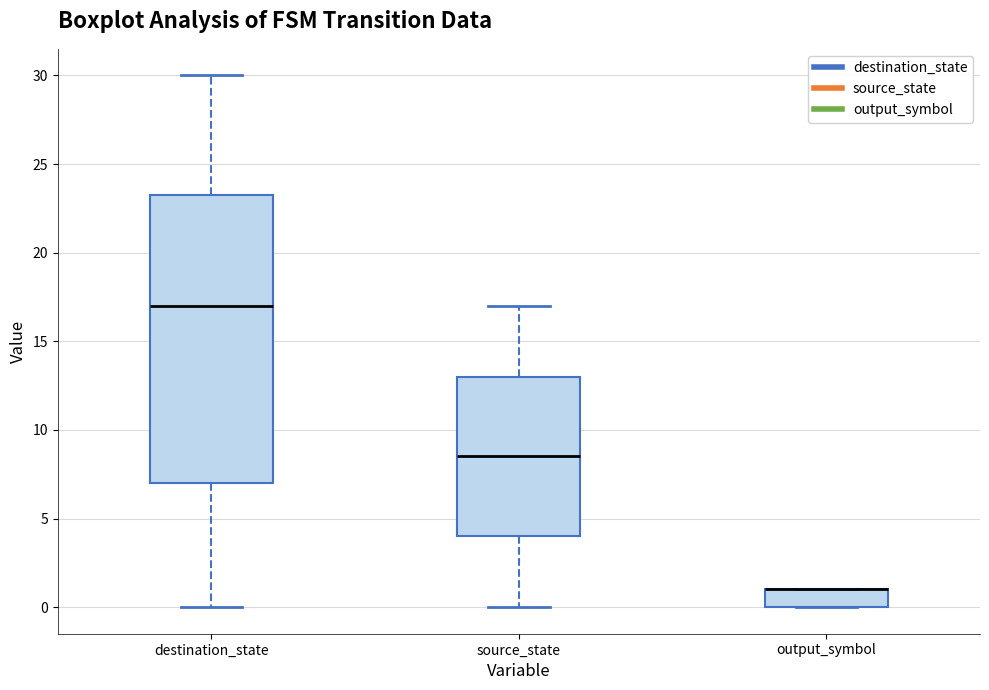

Reading left to right, read every box against the y-axis: the position of its median line, the range the box covers, and the ends of its whiskers. The values are not printed on the chart, so give them approximately, as read against the axis.

destination_state: median 17.0, box 7.0 to 23.5, whiskers 0.0 to 30.0
source_state: median 8.5, box 4.0 to 13.0, whiskers 0.0 to 17.0
output_symbol: median 1.0 (drawn on the box's upper edge), box 0.0 to 1.0, whiskers 0.0 to 1.0